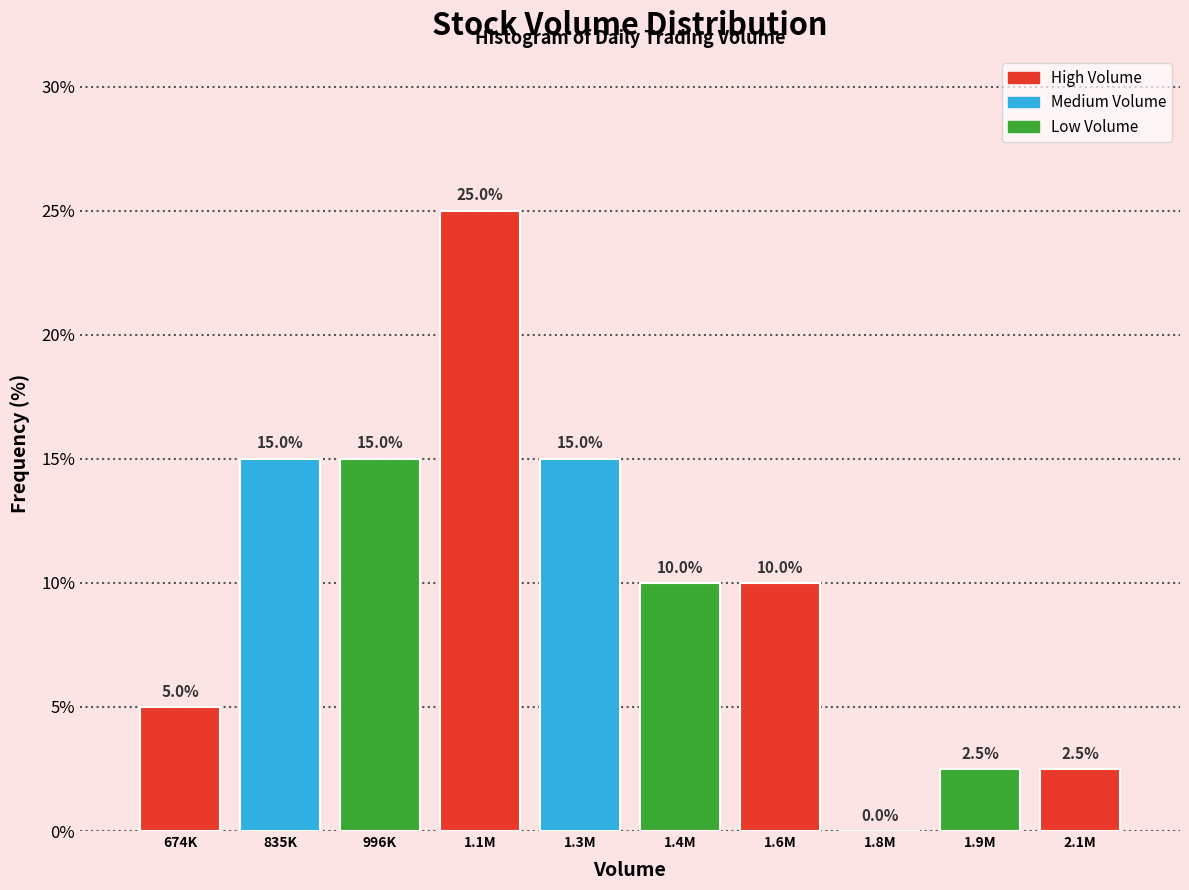

Reading left to right, transcribe all the data shown in this chart.

674K=5.0	835K=15.0	996K=15.0	1.1M=25.0	1.3M=15.0	1.4M=10.0	1.6M=10.0	1.8M=0.0	1.9M=2.5	2.1M=2.5